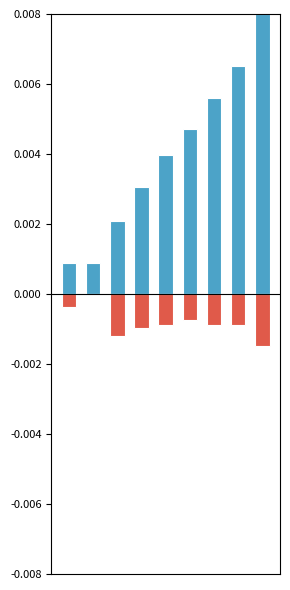

Which series has the widest spread of values?

Casos acumulados